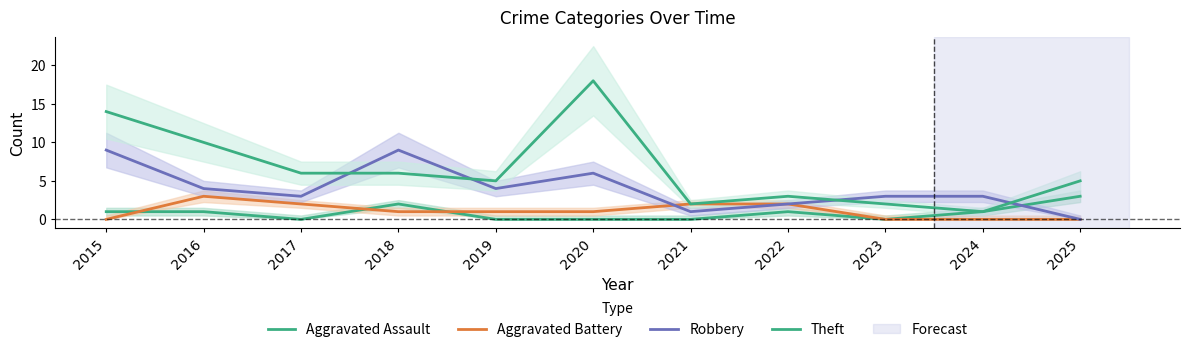

Does the chart display data point markers on the line(s)?

No